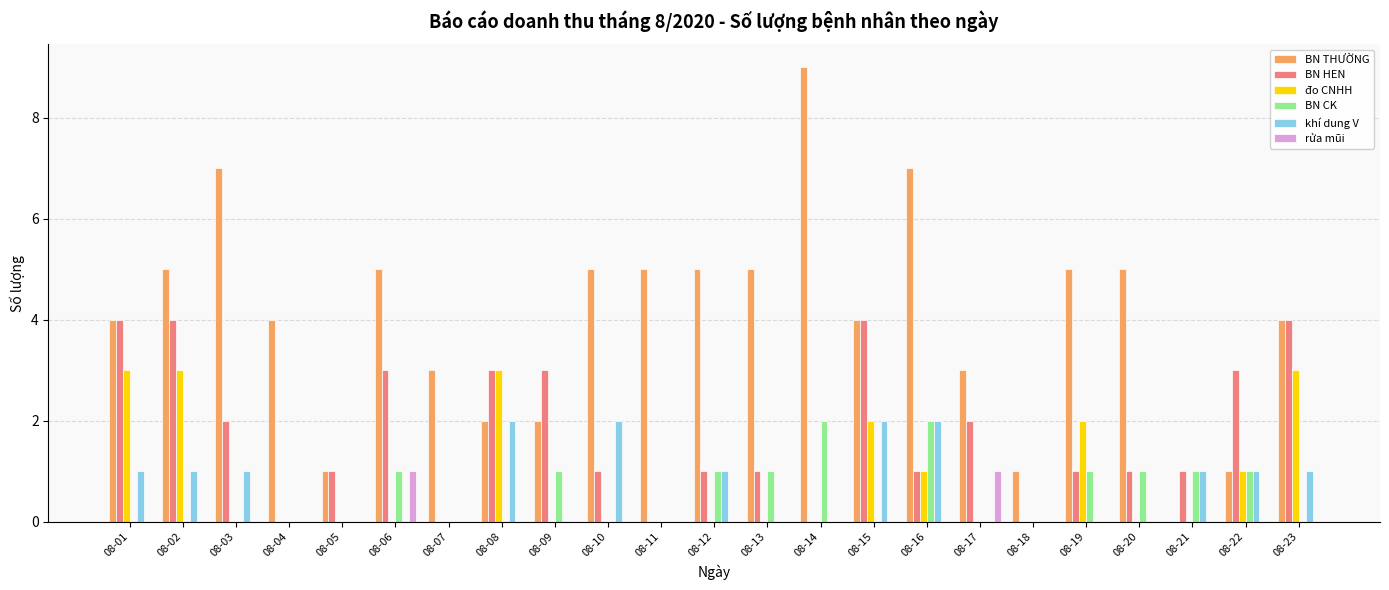

True or false: đo CNHH has a value of 1 at 08-13.

False